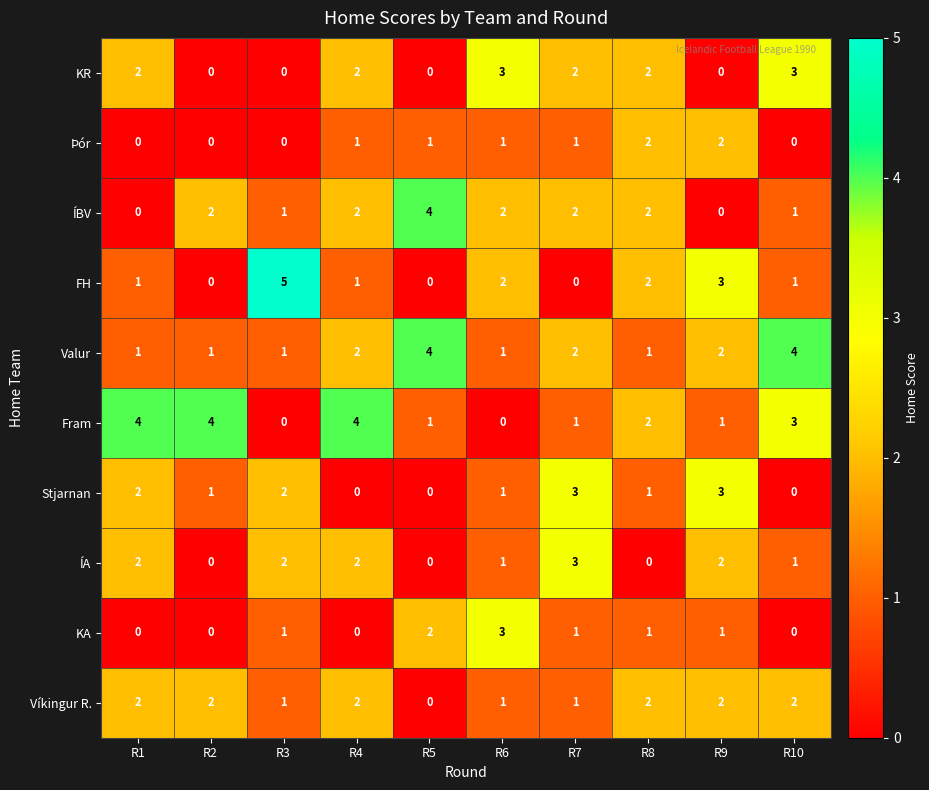

How many Fram values are between 1 and 4?

8